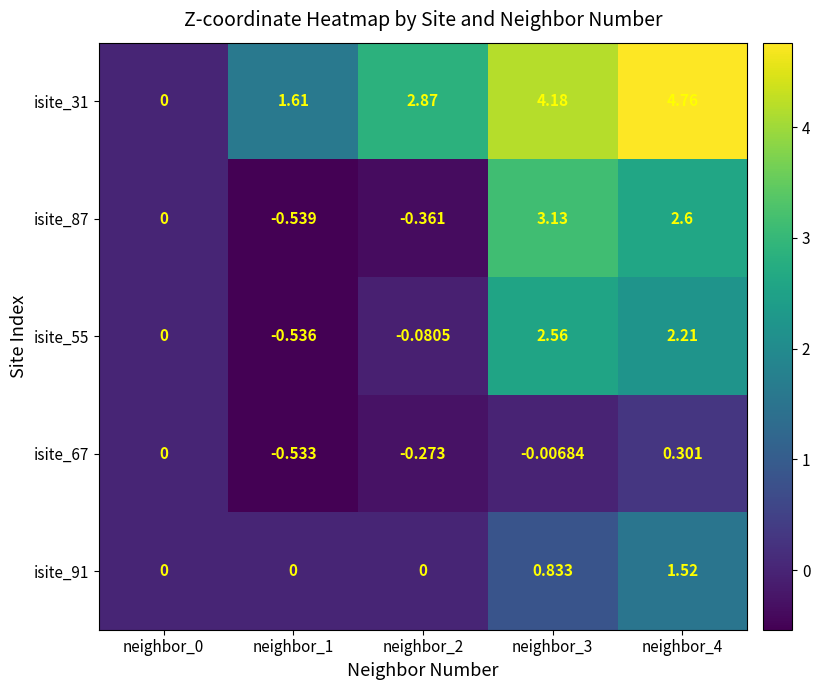

Is the value of isite_91 at neighbor_0 greater than the value of isite_31 at neighbor_3?

No